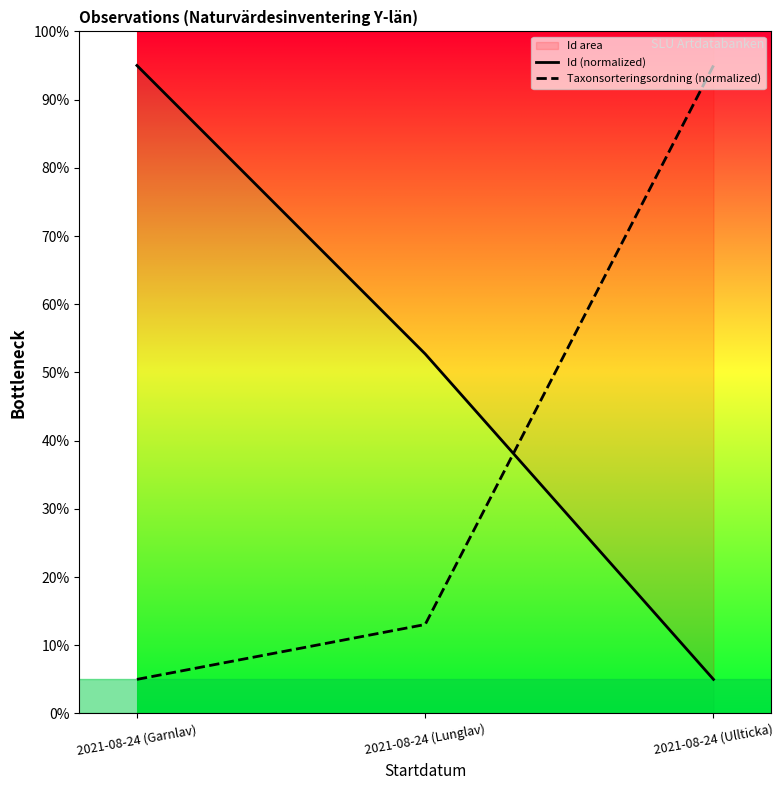

Between 2021-08-24 (Garnlav) and 2021-08-24 (Lunglav), which series saw the biggest shift?

Id (normalized)